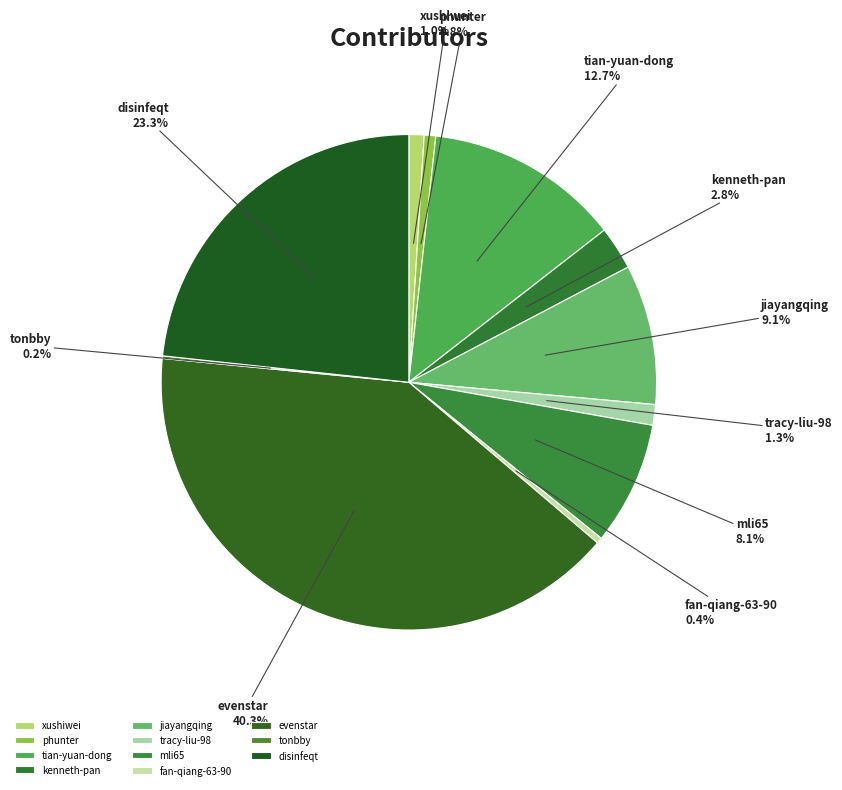

Which category has the biggest portion of the pie?

evenstar